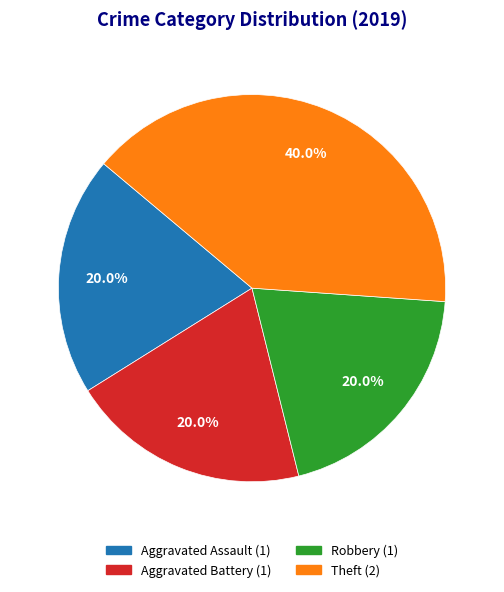

What is the largest slice in the pie chart?

Theft